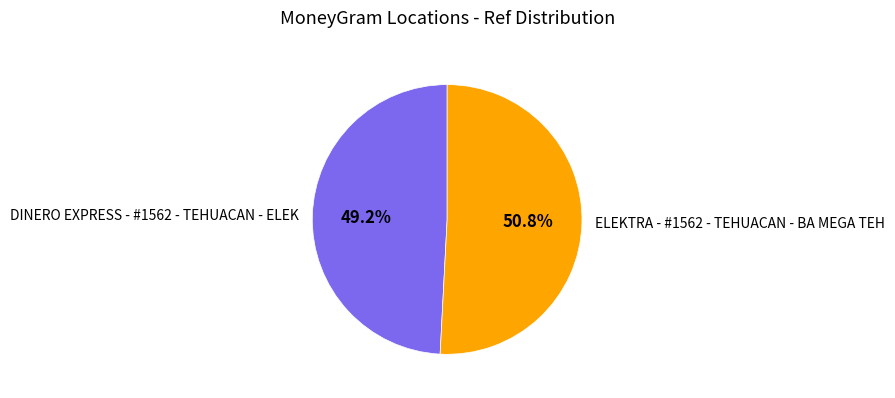

What is the smallest slice in the pie chart?

DINERO EXPRESS - #1562 - TEHUACAN - ELEK